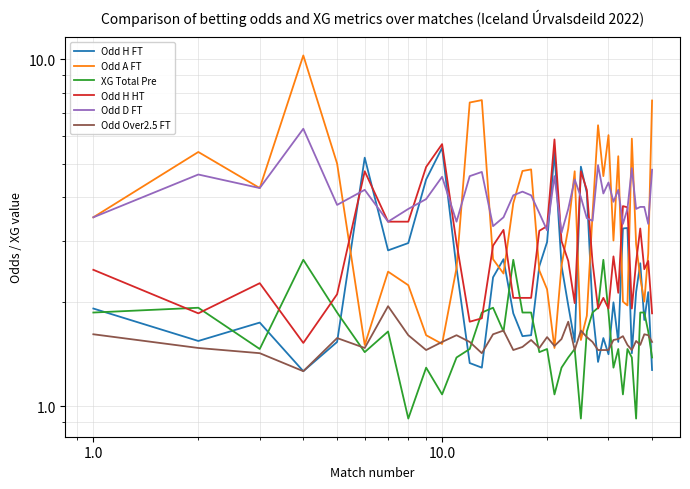

How many data points does each series have?

40